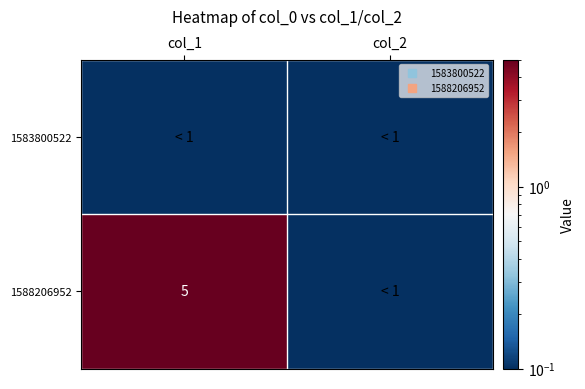

What is the highest value of the 1588206952 series?

5.0